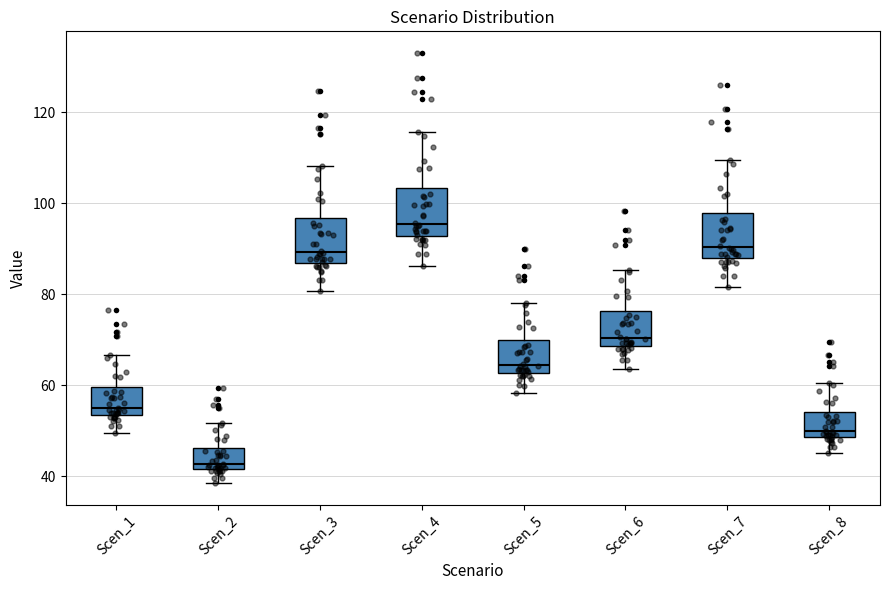

Which box's median line is the highest?

Scen_4